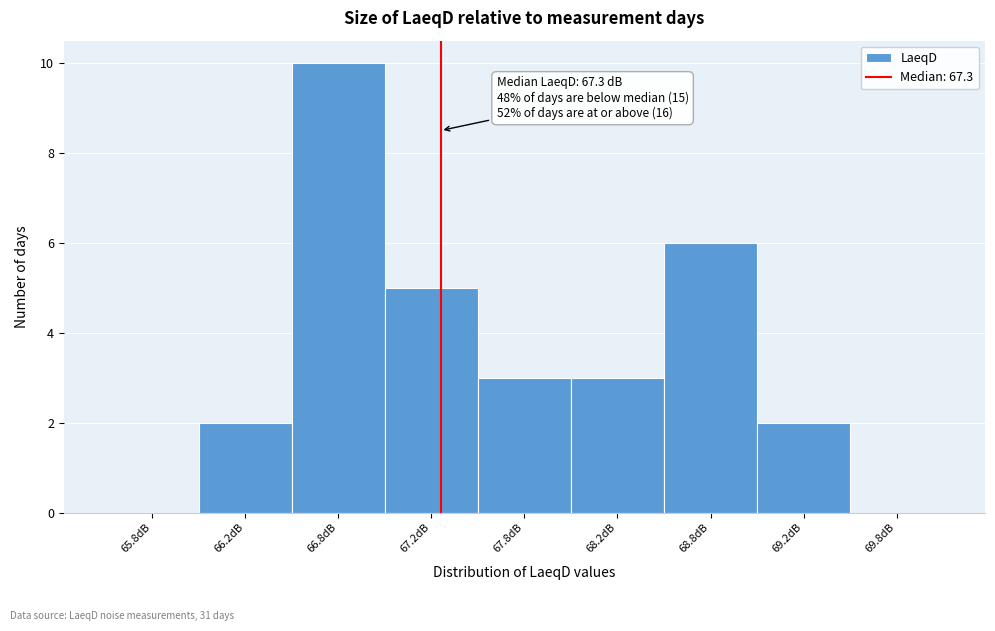

Reading left to right, transcribe all the data shown in this chart.

65.8dB=0	66.2dB=2	66.8dB=10	67.2dB=5	67.8dB=3	68.2dB=3	68.8dB=6	69.2dB=2	69.8dB=0